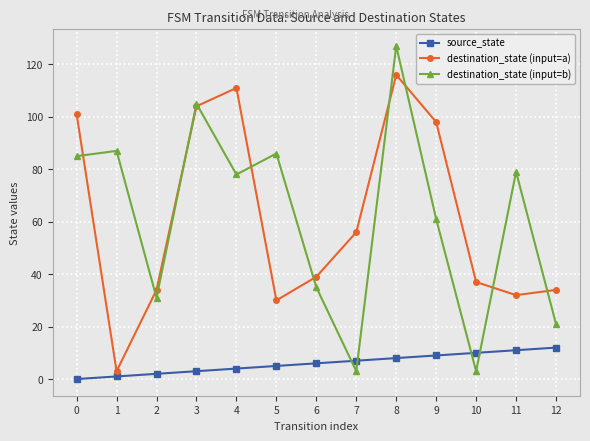

At which category does destination_state (input=b) reach its first local peak?

1